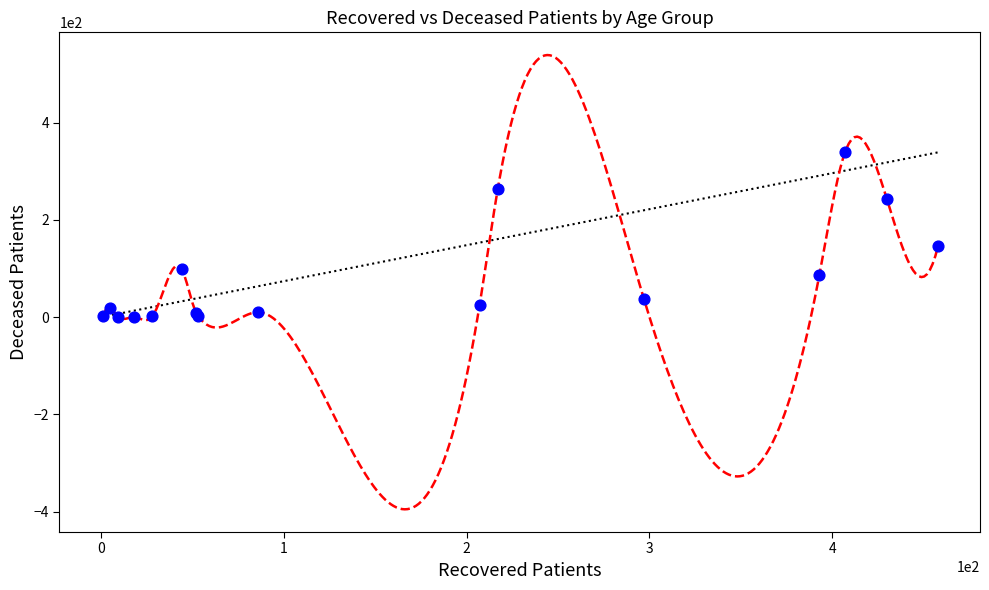

What Y value in the scatter plot is closest to 169?

147